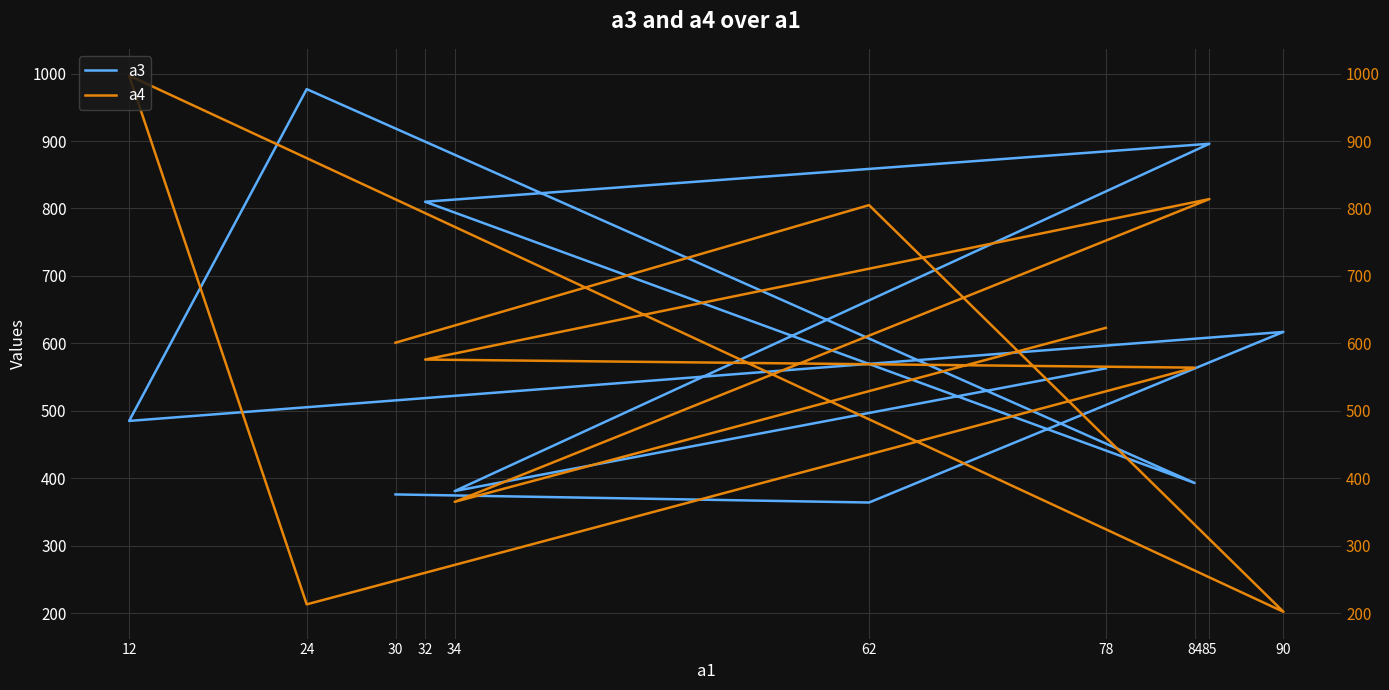

At which category is the sum across all series the highest?

85